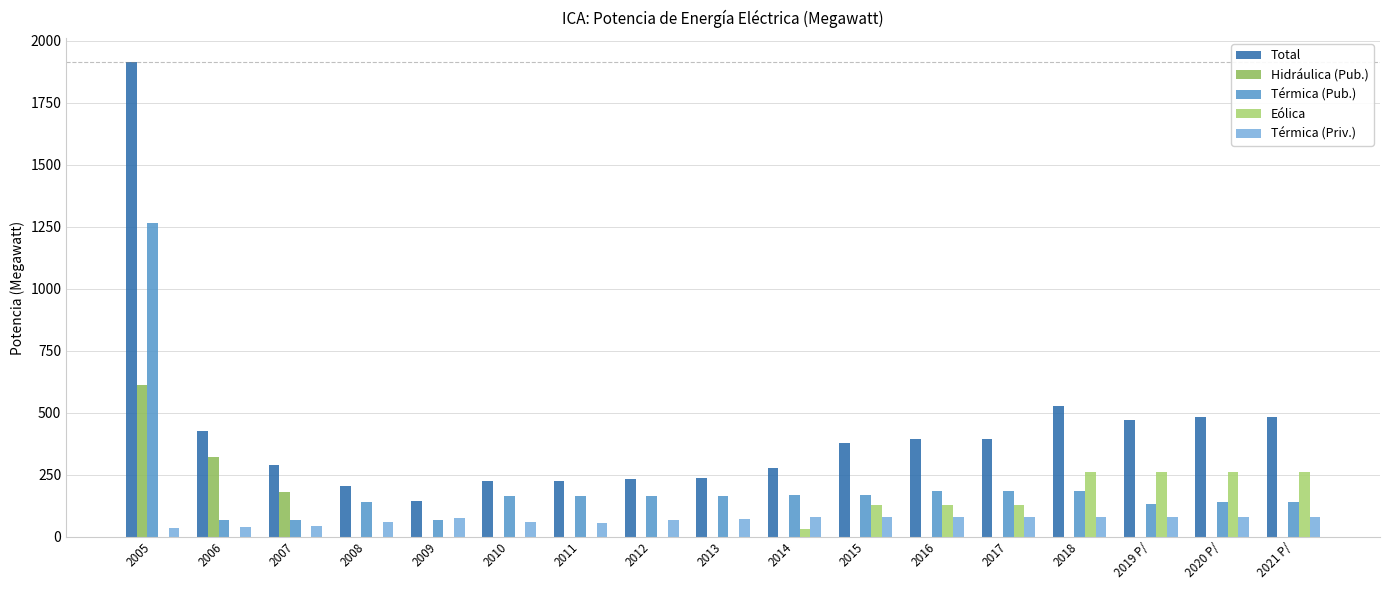

Is it true that Térmica (Pub.) equals 237.3 at 2008?

False